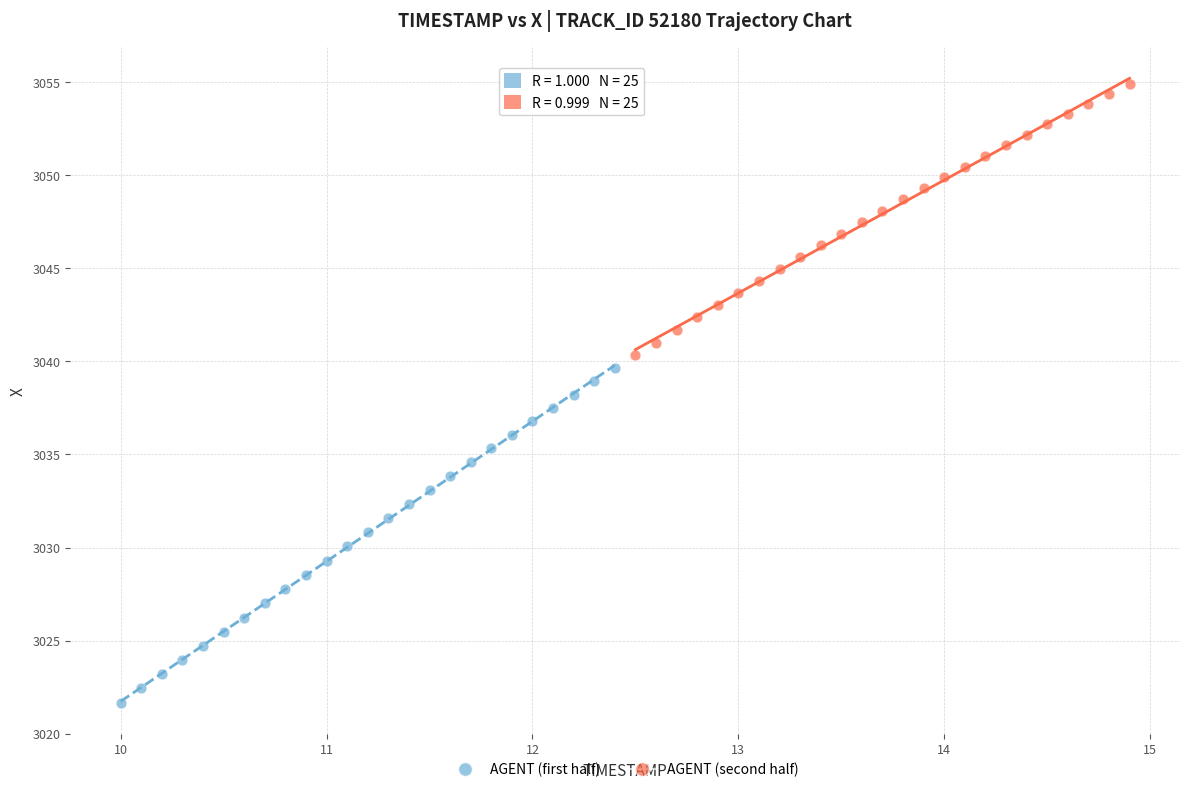

Which series contains the highest Y value?

AGENT (second half)